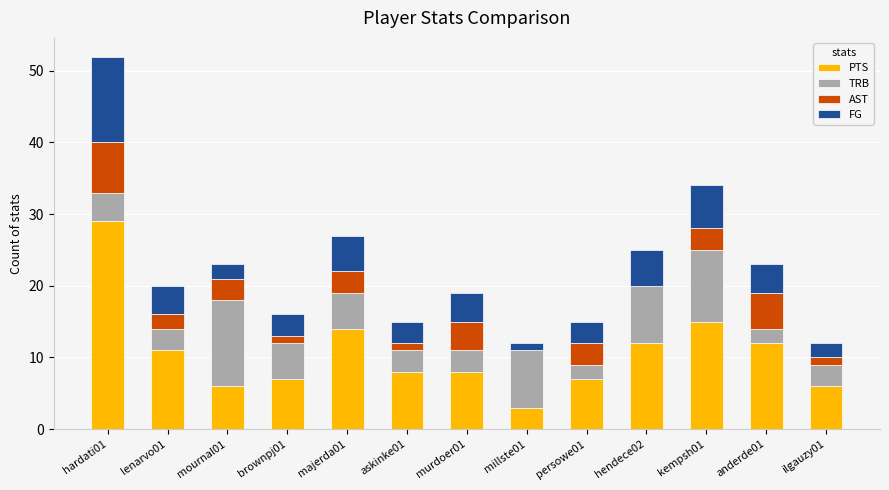

At which category is the sum across all series the highest?

hardati01